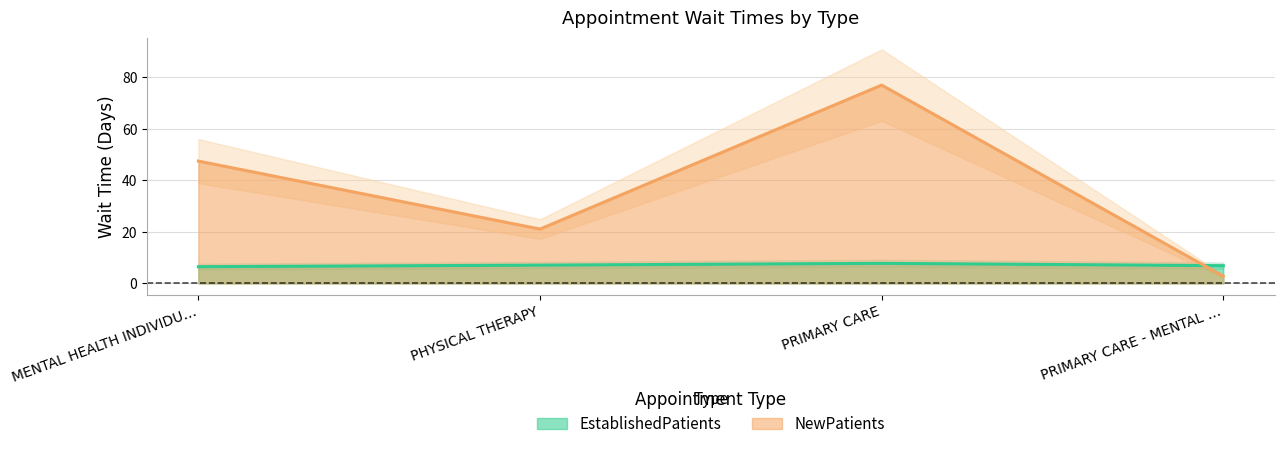

Read the EstablishedPatients value at PRIMARY CARE.

7.8